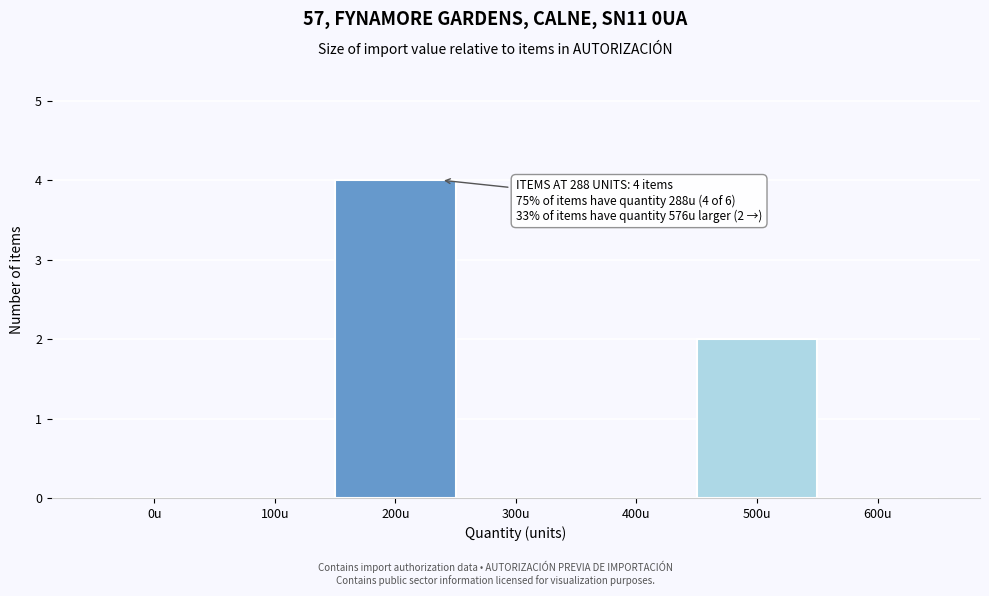

Reading left to right, list all the values displayed in this chart.

0u=0	100u=0	200u=4	300u=0	400u=0	500u=2	600u=0